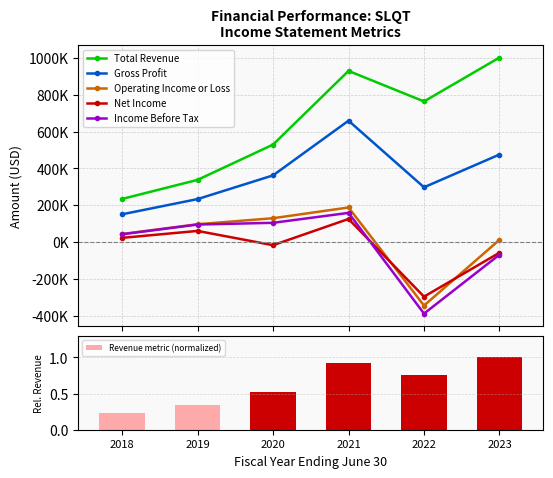

What is the highest value of the Revenue metric (normalized) series?

1.0